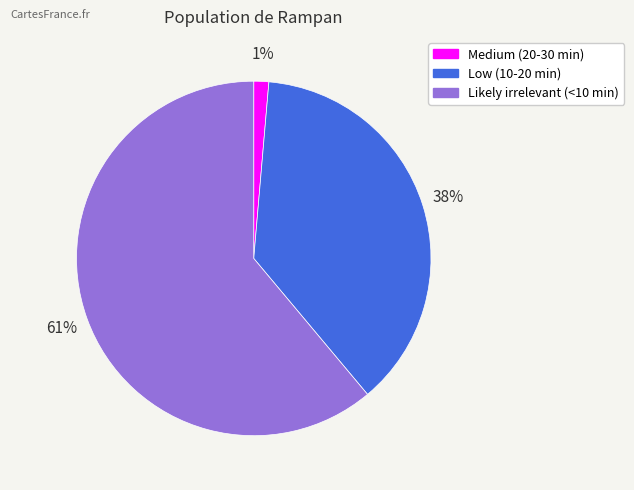

To the nearest percent, what is the average slice percentage?

33%